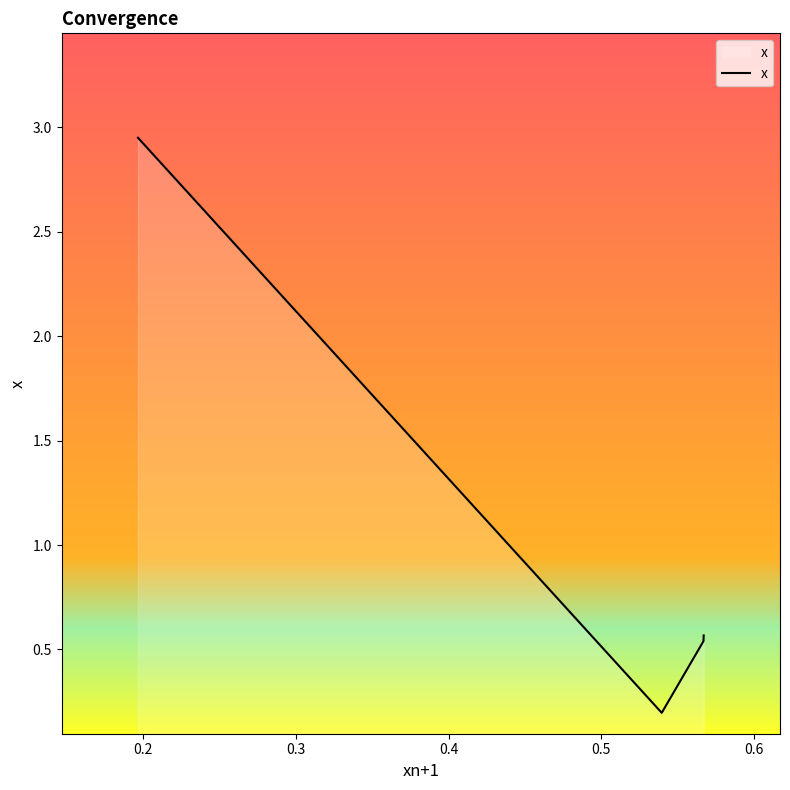

What is the difference between the values at 0.19645922065629895 and 0.5671432904097838?

2.4